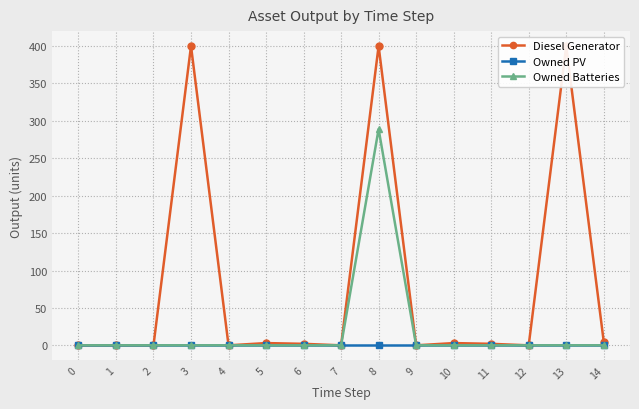

How many interior local peaks does the Diesel Generator series have?

5